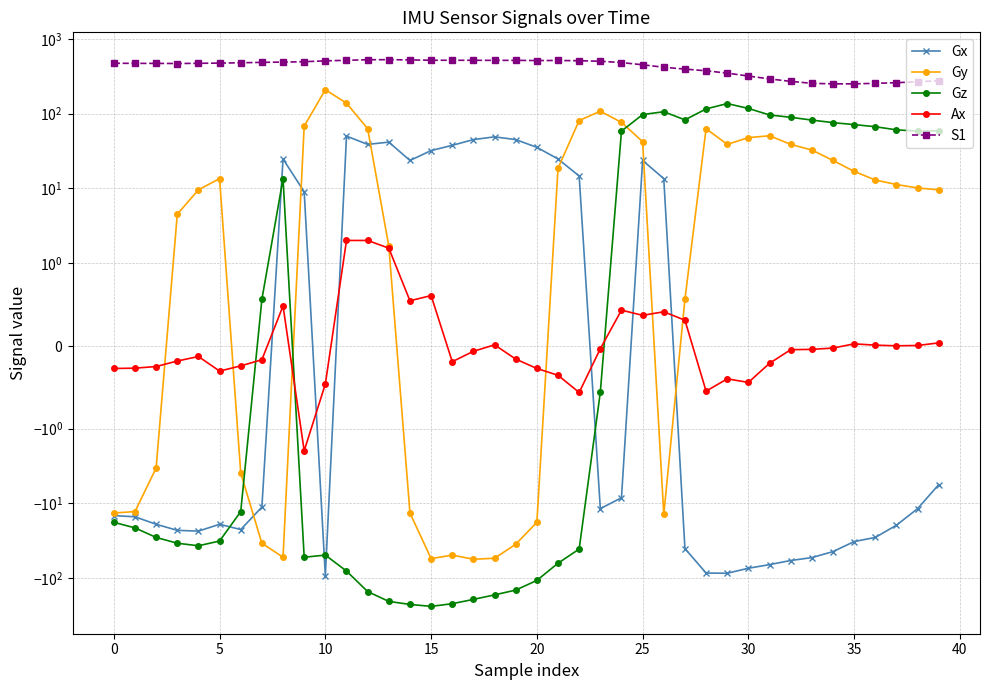

What is the value of the Gy point at the 27th from the left?

-14.0